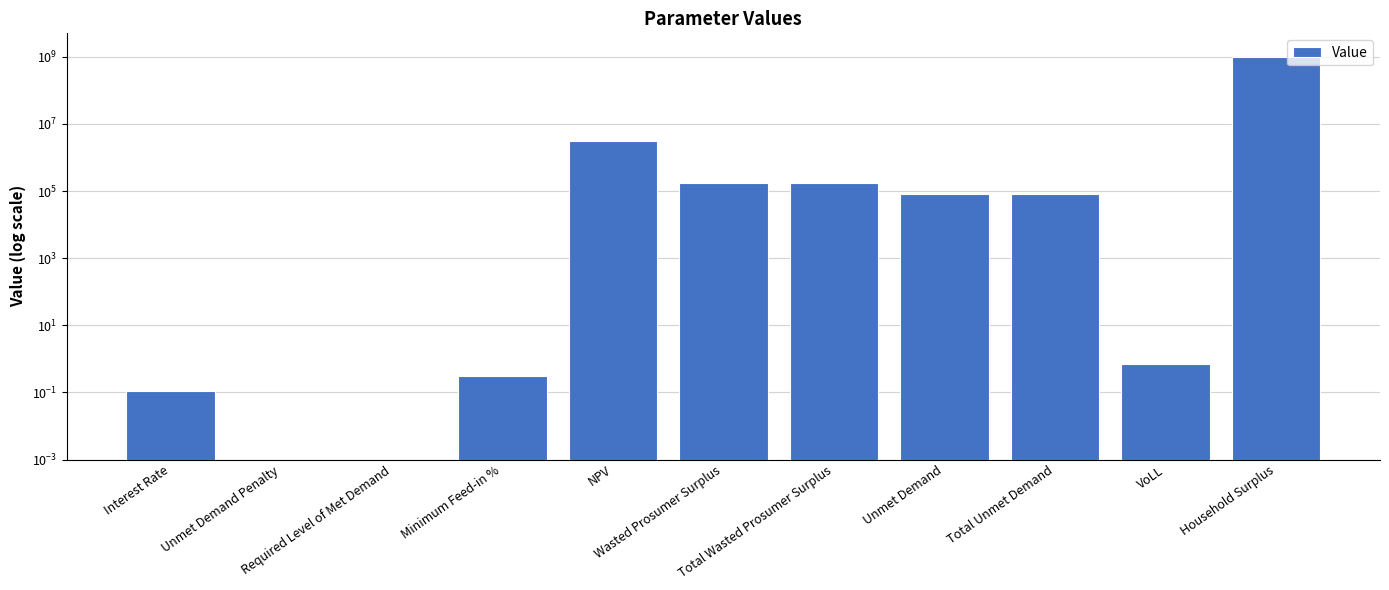

Reading left to right, list all the values displayed in this chart.

0.1	0.0	0.0	0.3	3202322.9	173398.7	173398.7	82466.9	82466.9	0.7	1009741566.3